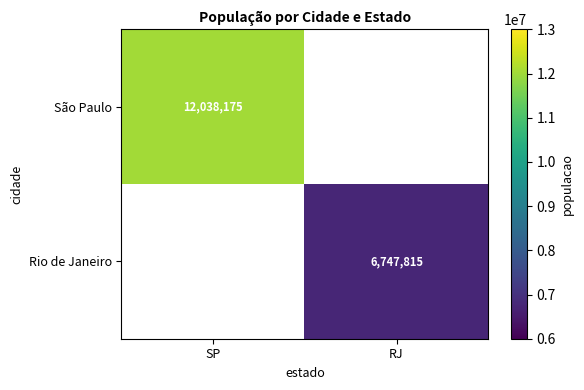

Count the number of categories in the chart.

2